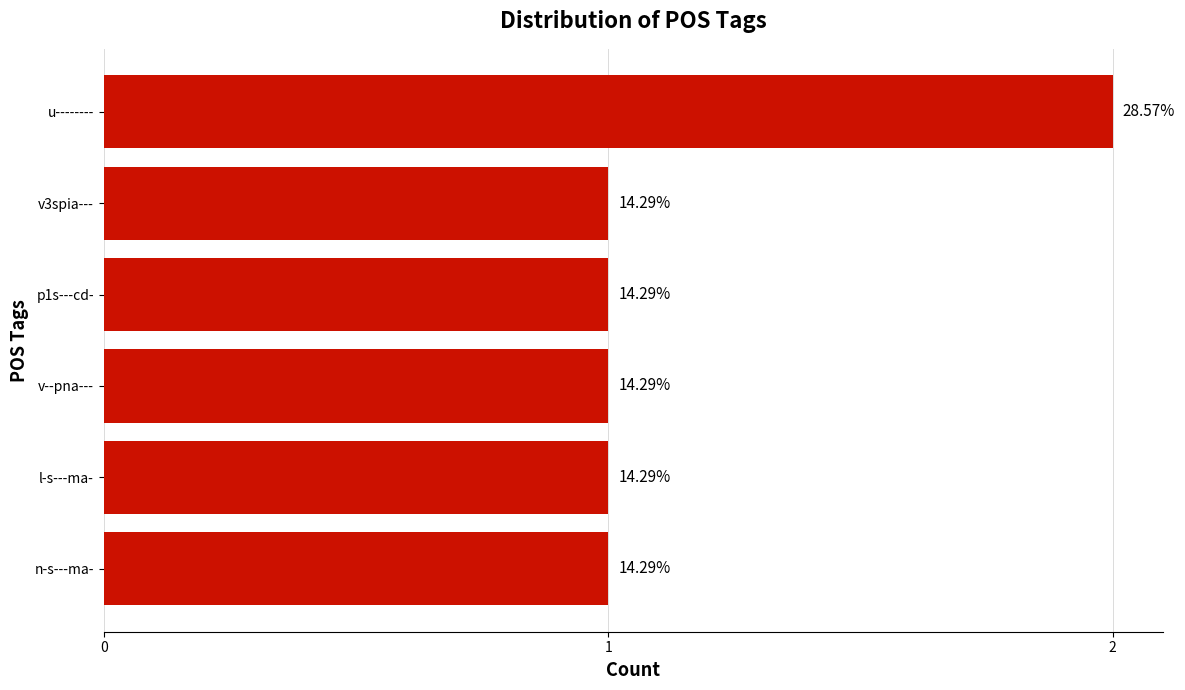

Does the chart contain any negative values?

No